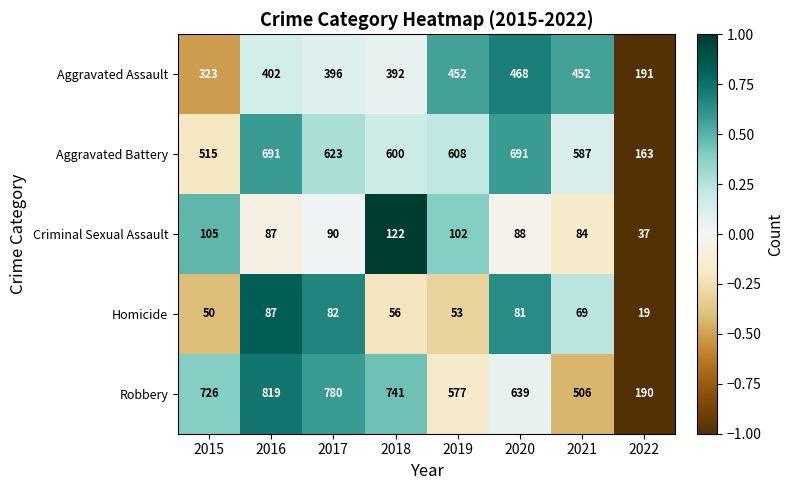

What is the difference between the maximum and second lowest values in the Robbery series?

313